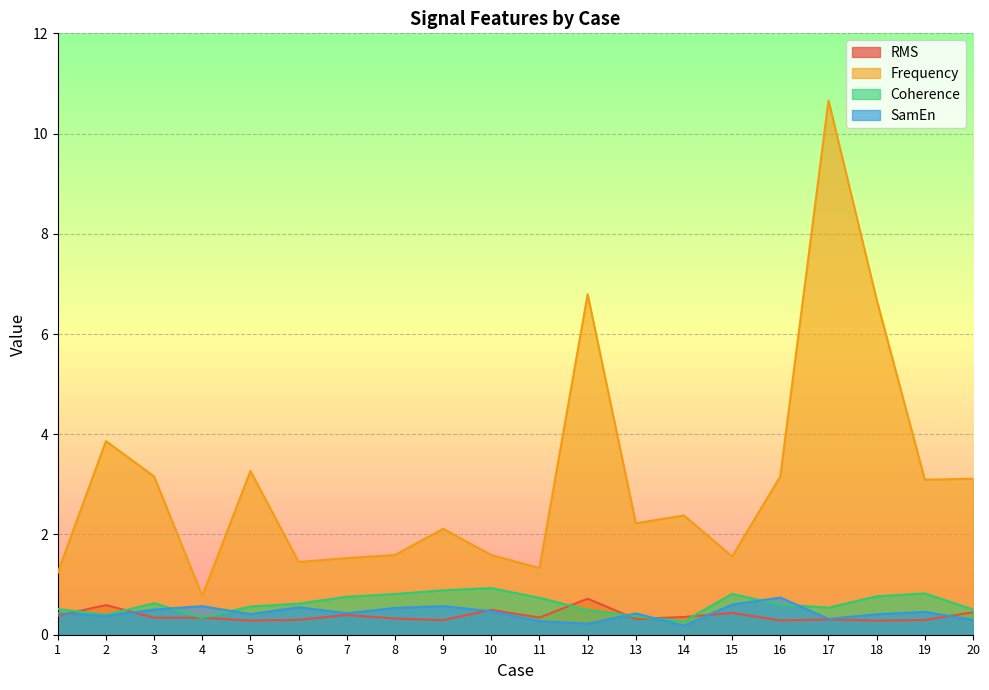

Where is the first local maximum for SamEn?

4